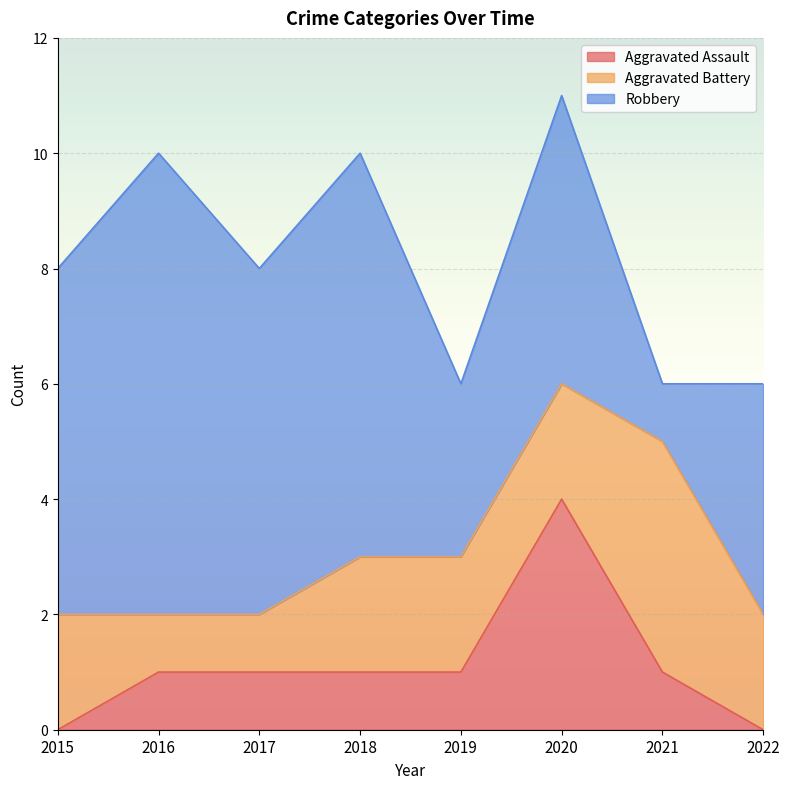

The value of Aggravated Battery at 2015 is 2. True or false?

True